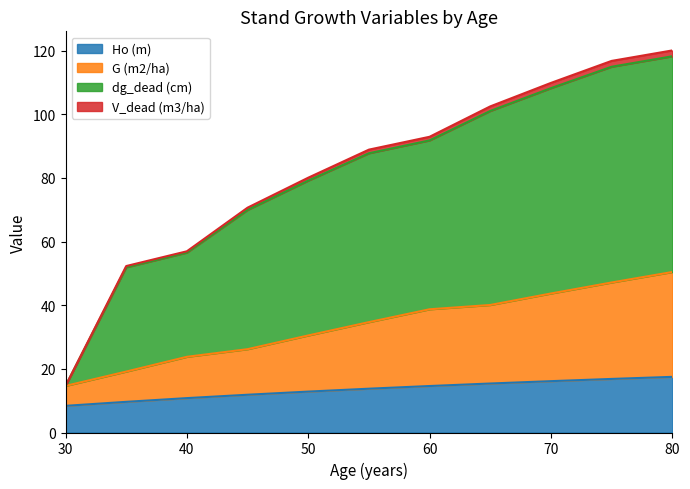

True or false: G (m2/ha) has more than 0 points higher than both neighbors.

False